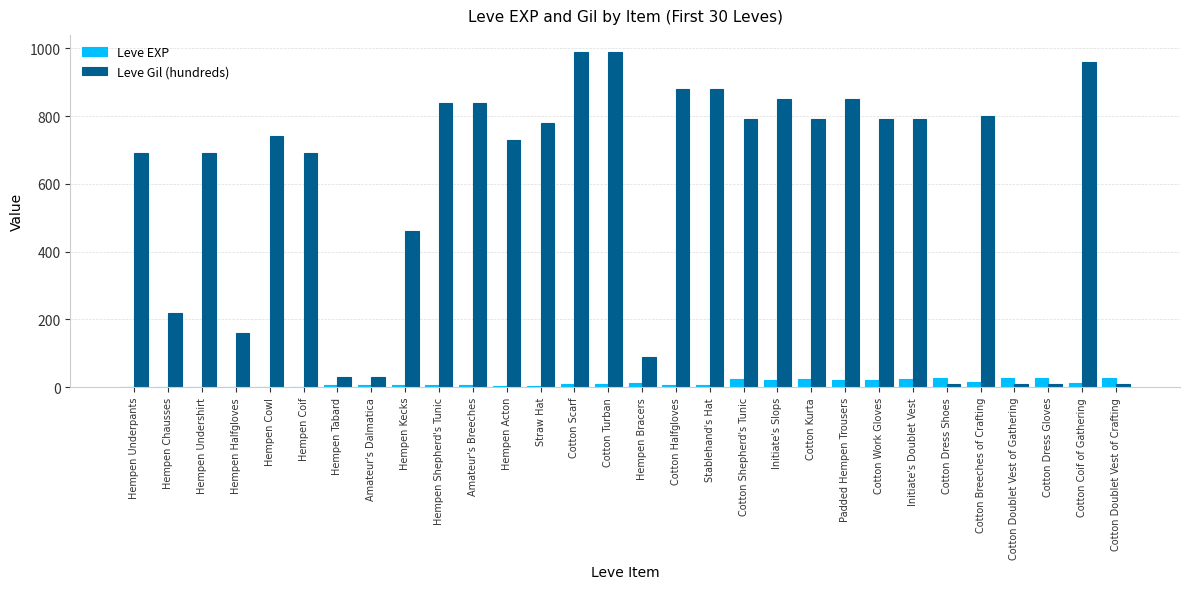

Is the value of Leve EXP at Cotton Dress Gloves greater than the value of Leve Gil (hundreds) at Initiate's Doublet Vest?

No